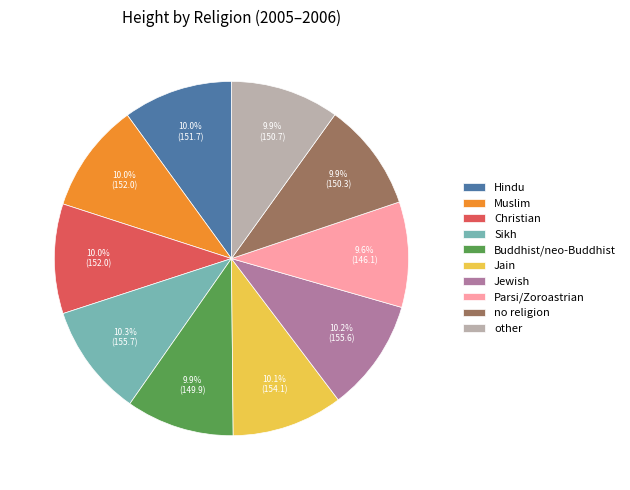

The Jain slice represents 4% of the pie. True or false?

False